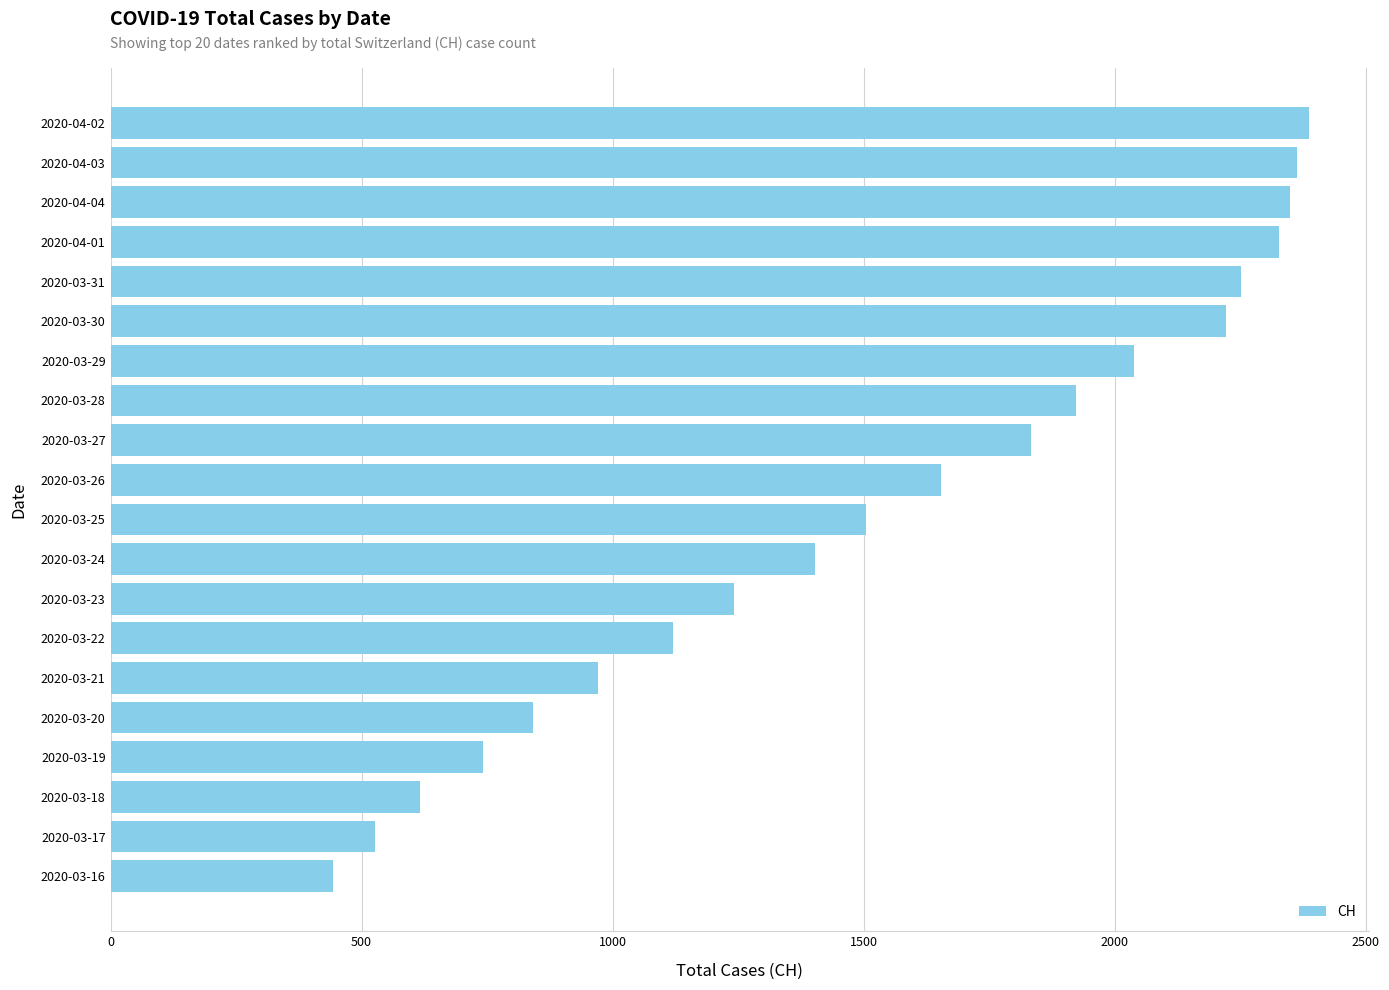

Is it true that the value at 2020-03-17 is 891?

False